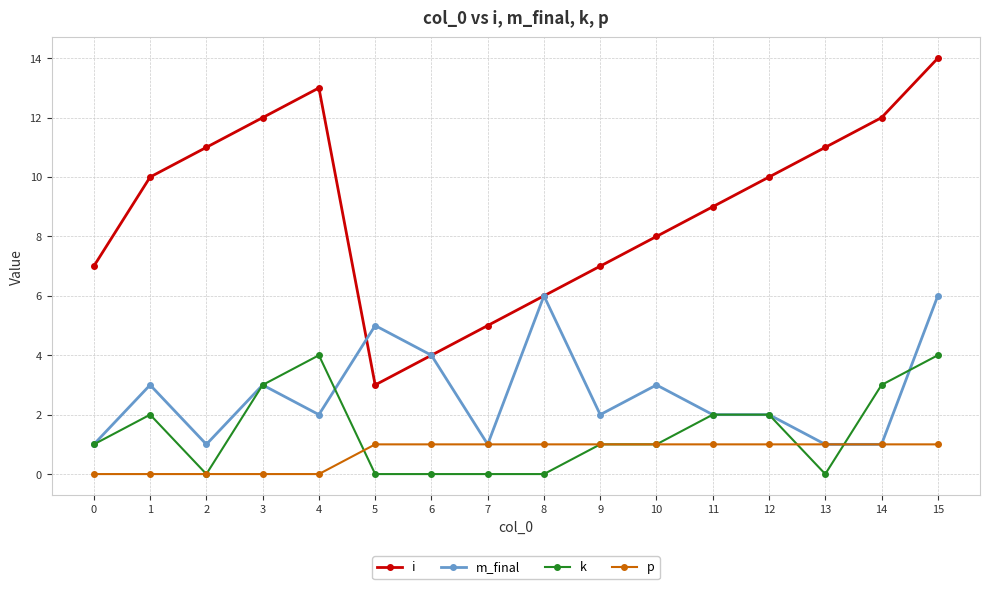

Between 5 and 7, which series saw the biggest shift?

m_final